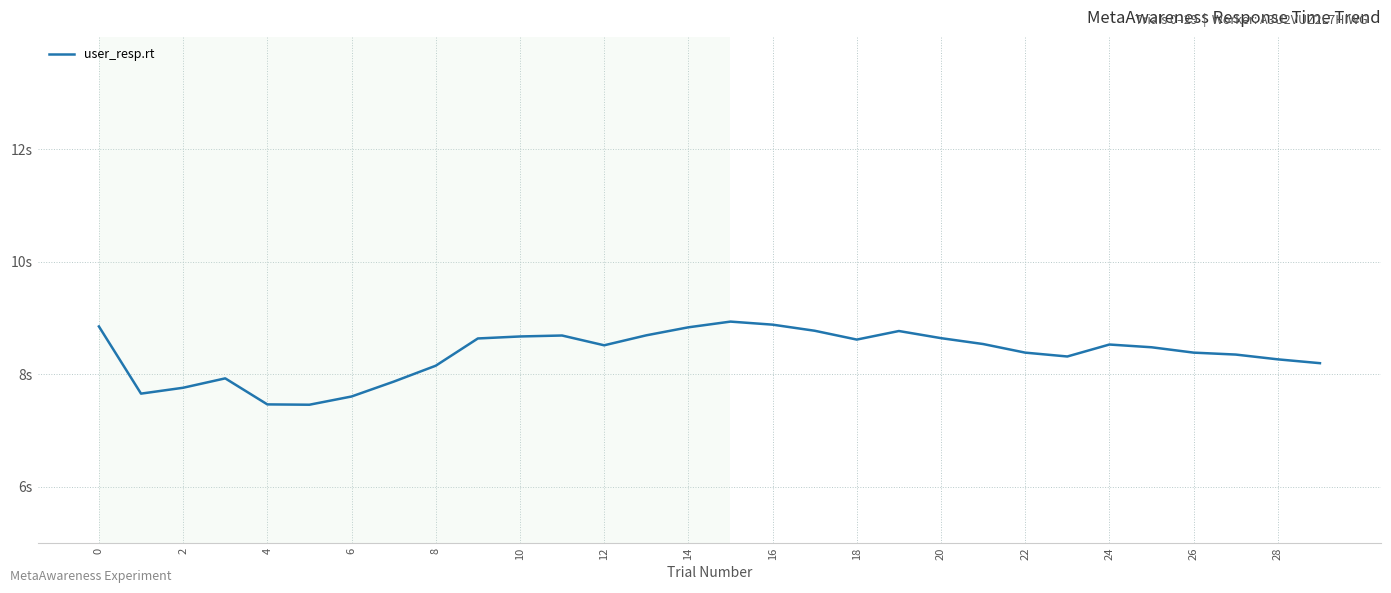

Does the chart display data point markers on the line(s)?

No